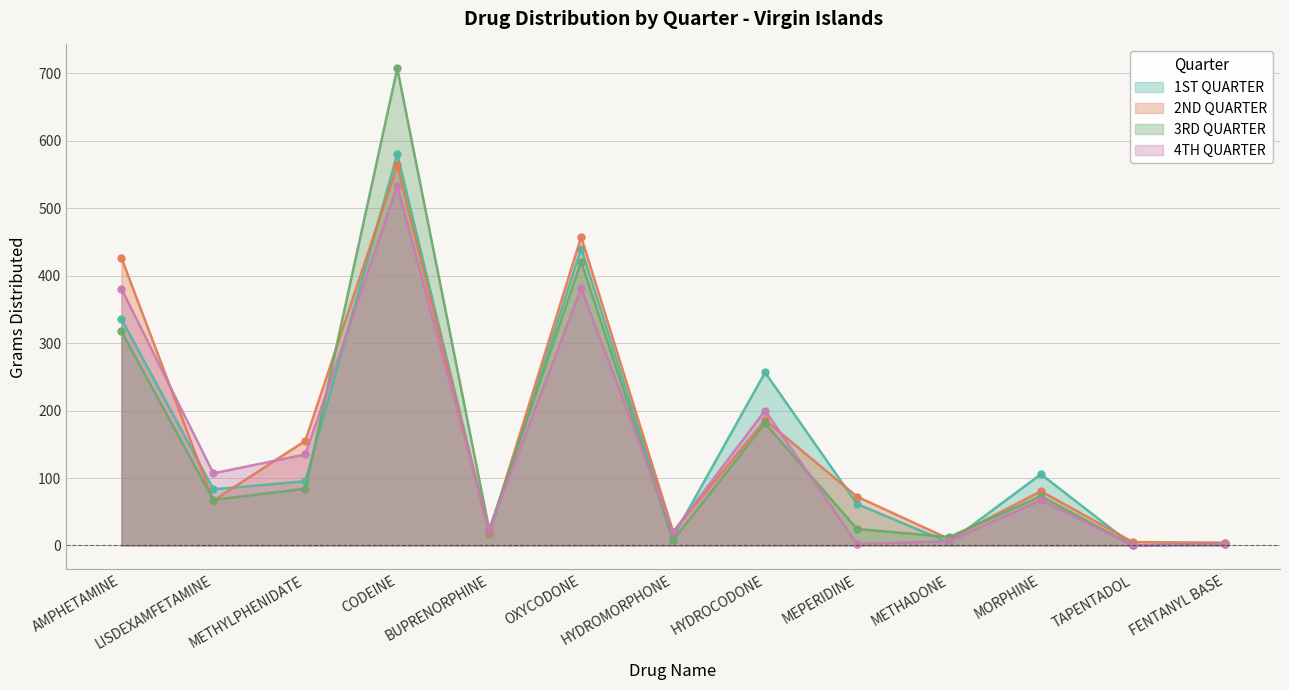

What is the label of the 6th point from the left?

OXYCODONE